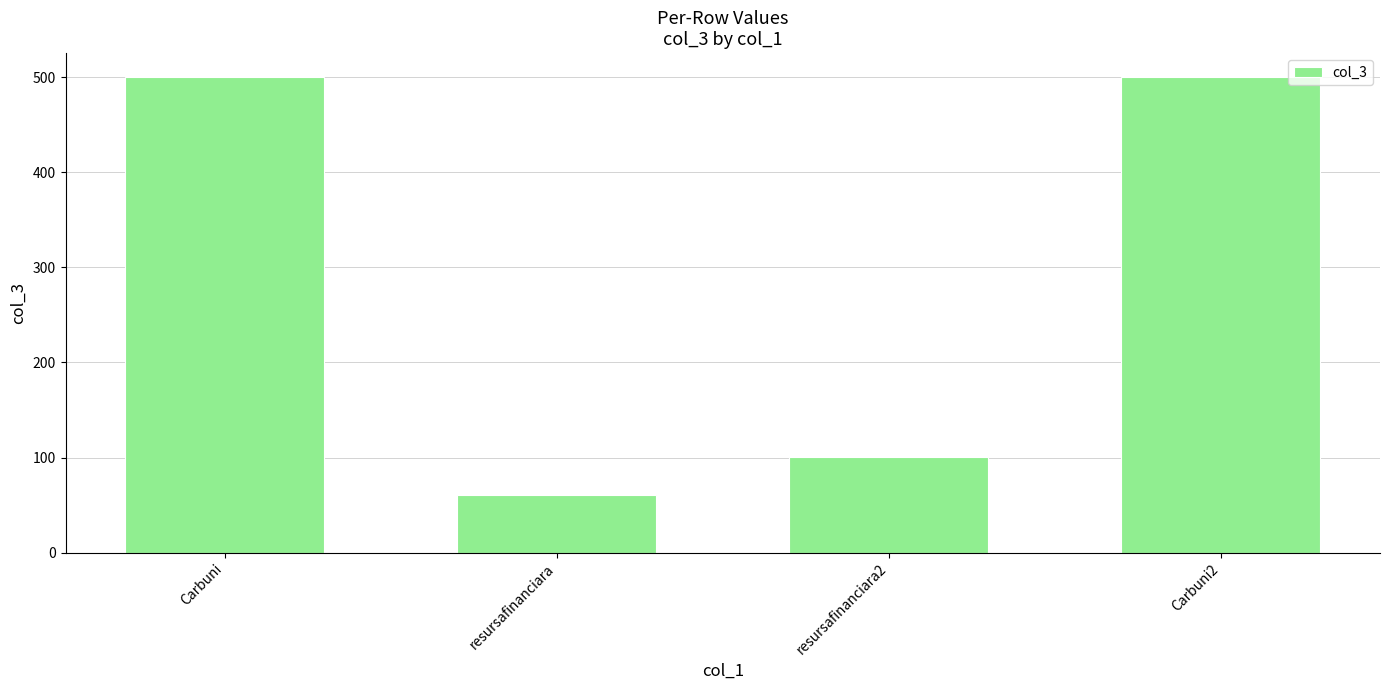

Reading left to right, transcribe all the data shown in this chart.

Carbuni=500.5	resursafinanciara=60.5	resursafinanciara2=100.5	Carbuni2=500.5